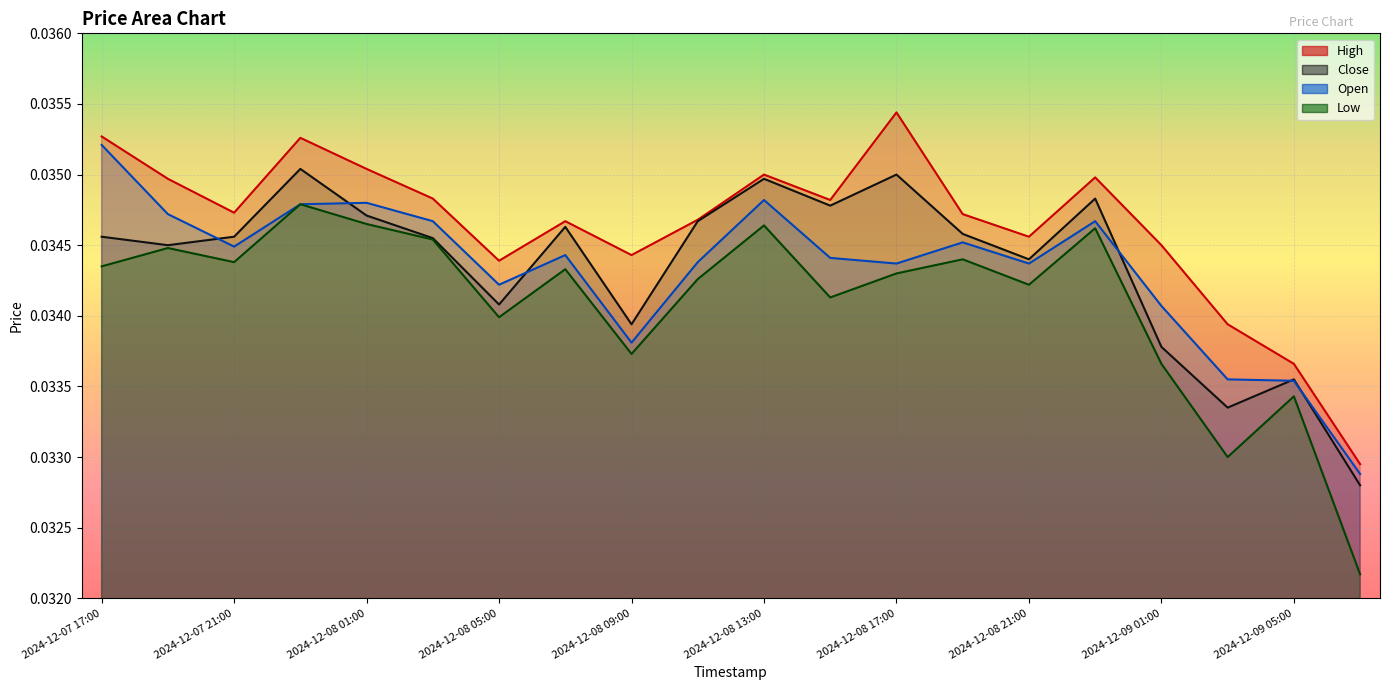

Which series has the widest spread of values?

Low